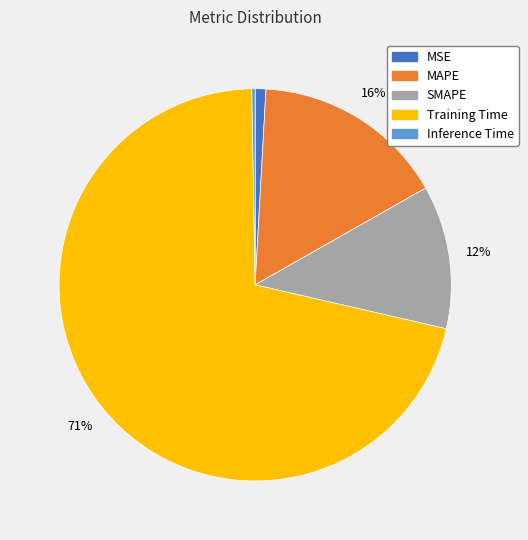

To the nearest percent, what percentage of the pie is Training Time?

71%